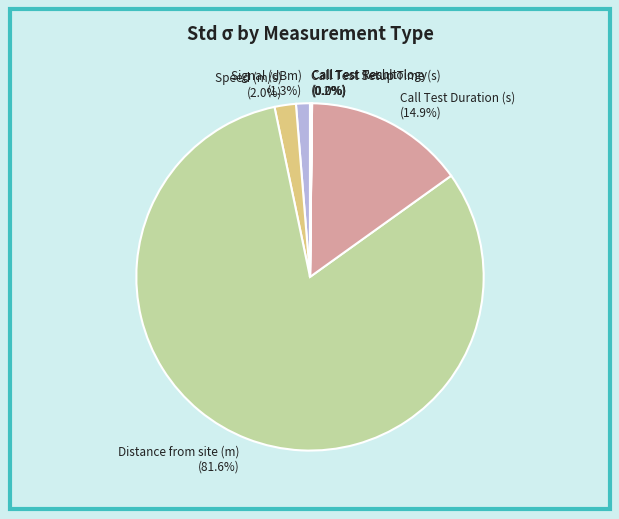

What percentage is NOT represented by Speed (m/s)?

98.0%